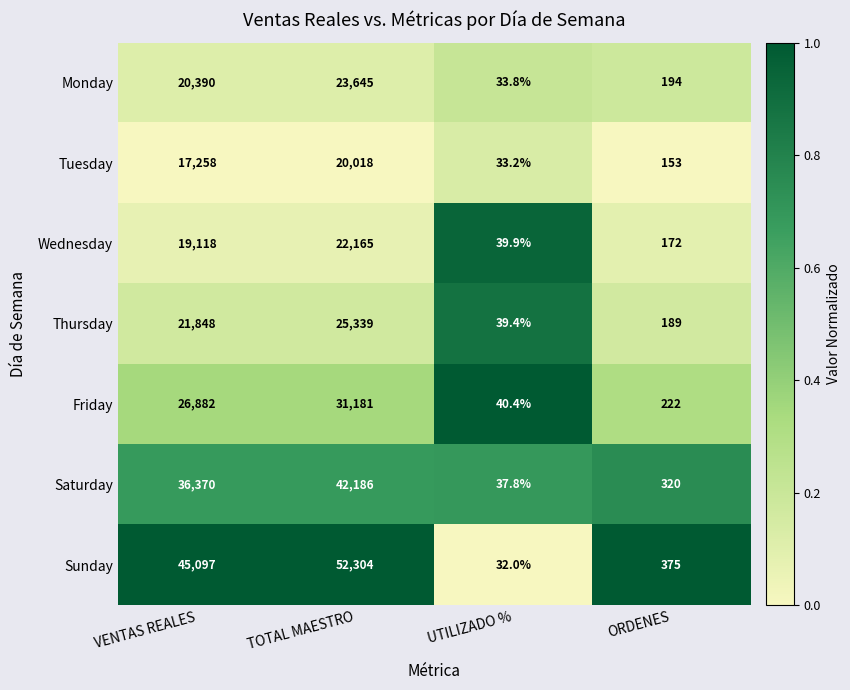

Which category has the highest value in the Friday series?

TOTAL MAESTRO